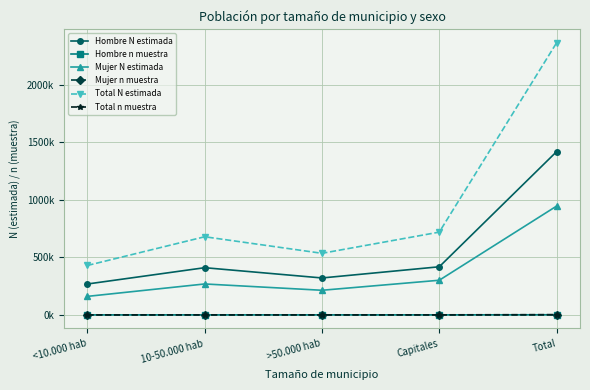

Which category has the highest value in the Mujer N estimada series?

Total